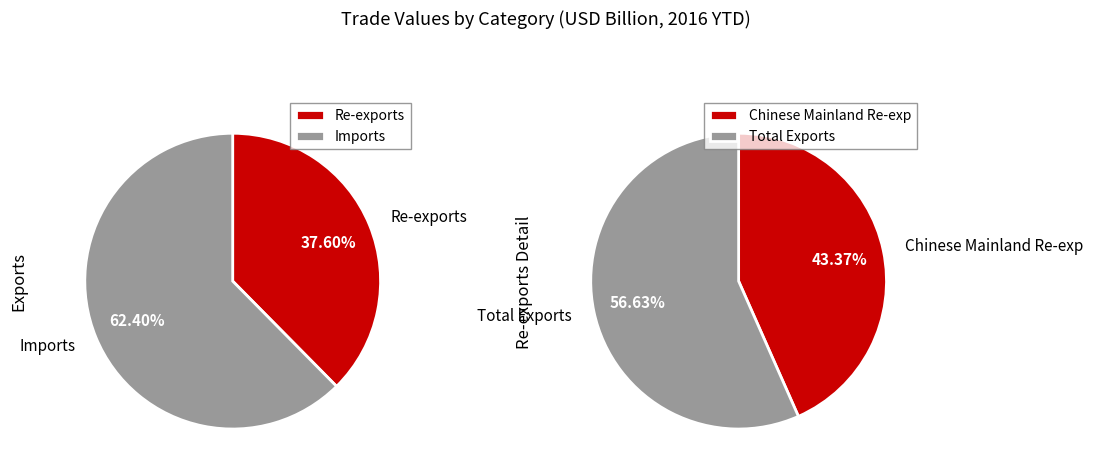

True or false: Re-exports accounts for 38% of the total.

True